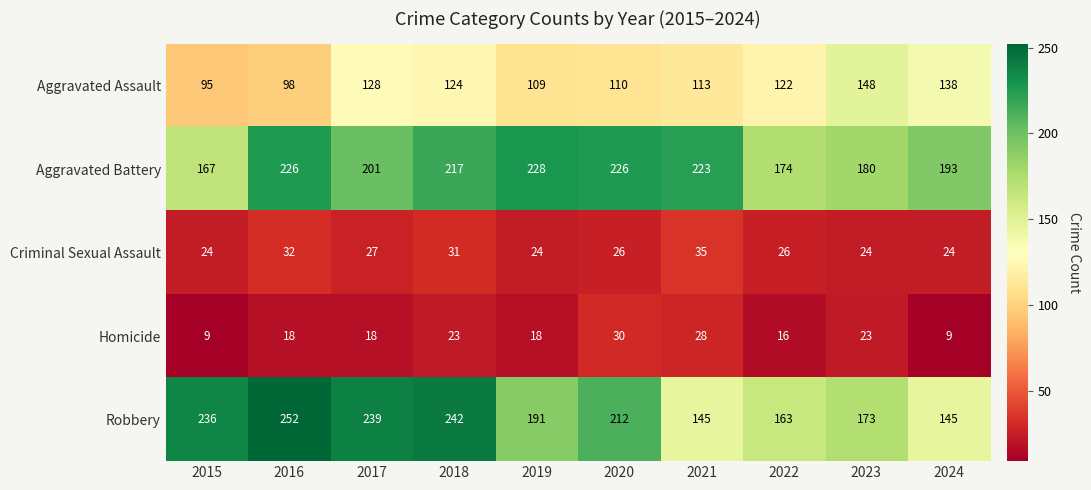

Which label corresponds to the largest value in the chart?

2016